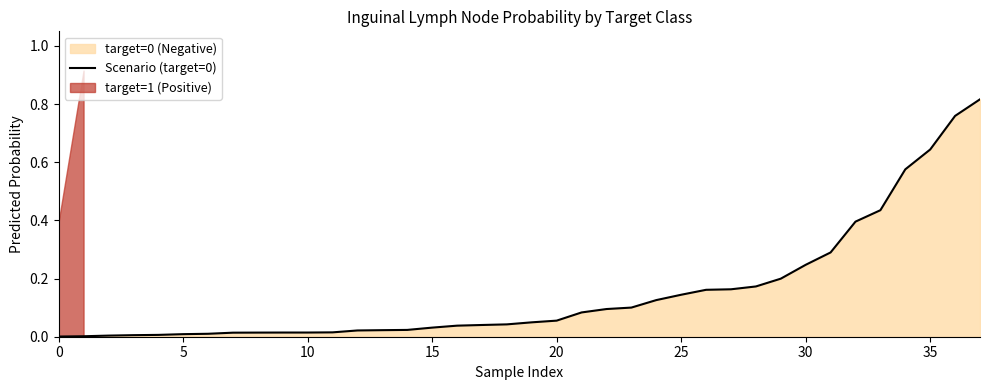

Count the number of categories in the chart.

38